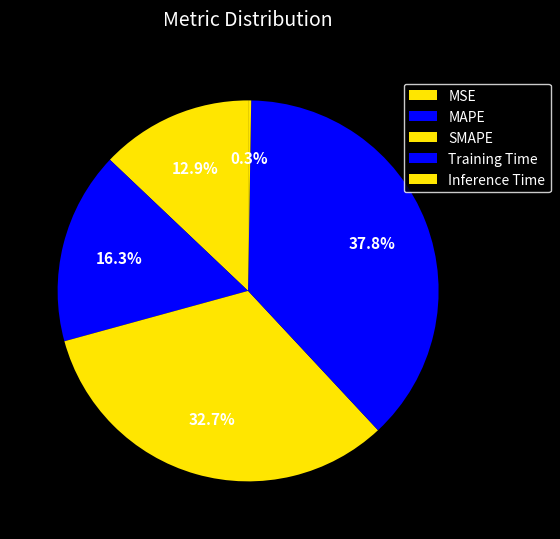

True or false: Training Time accounts for 38% of the total.

True